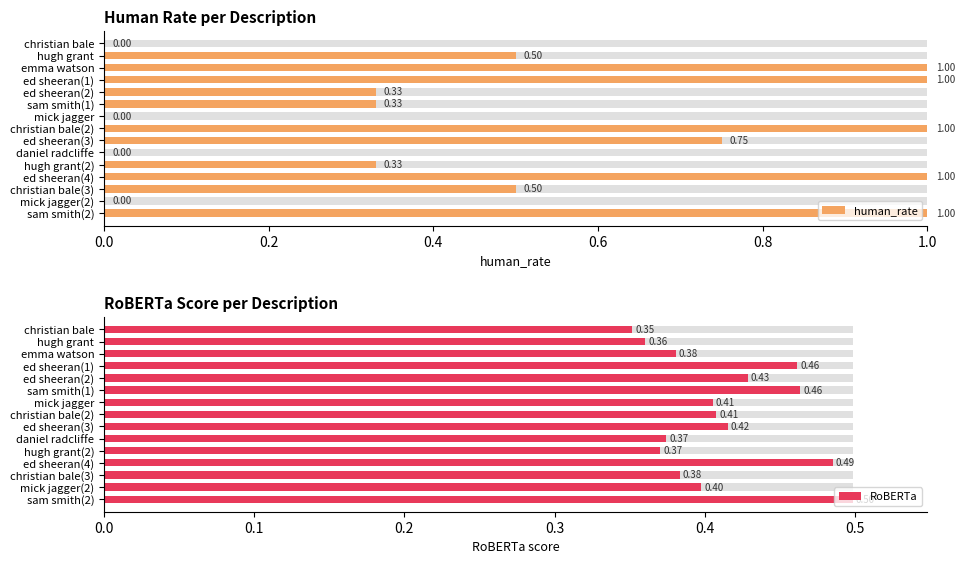

Does the chart contain stacked bars?

No